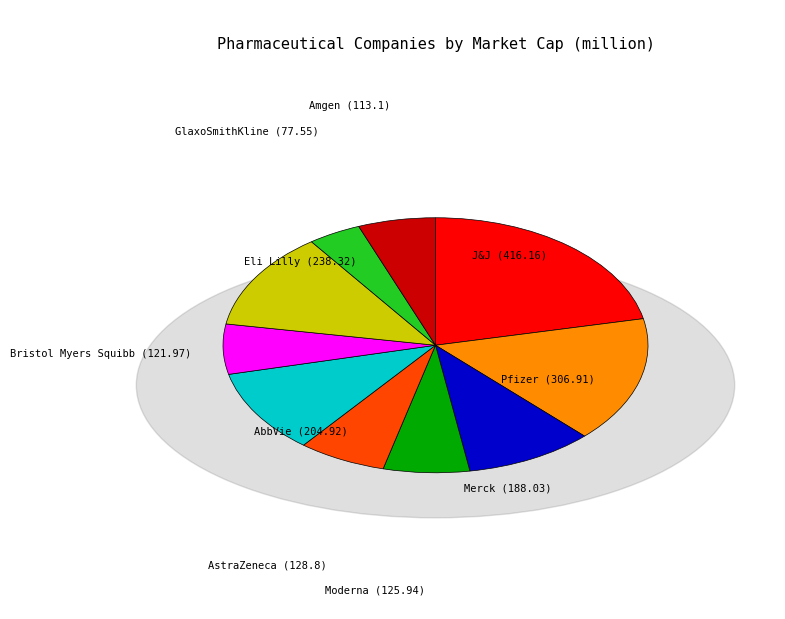

Is Moderna the majority of the pie?

No